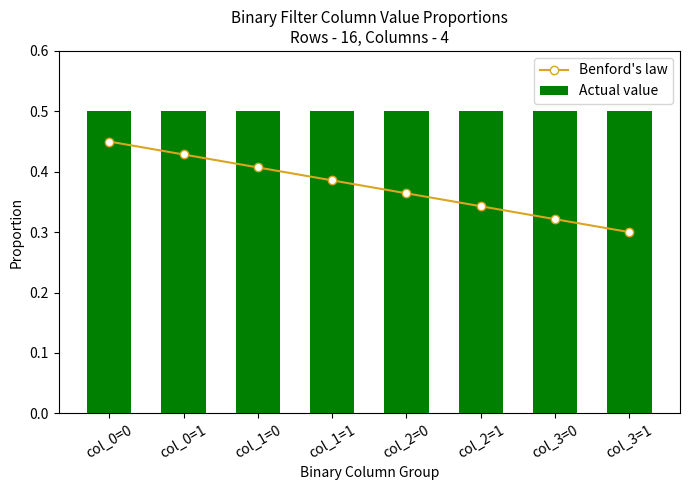

The value of Benford's law at col_1=0 is 0.3. True or false?

False